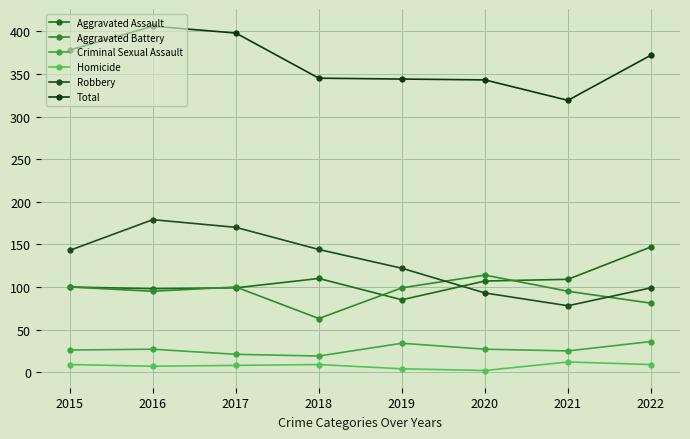

Where do Robbery and Aggravated Assault first cross each other?

2019 and 2020